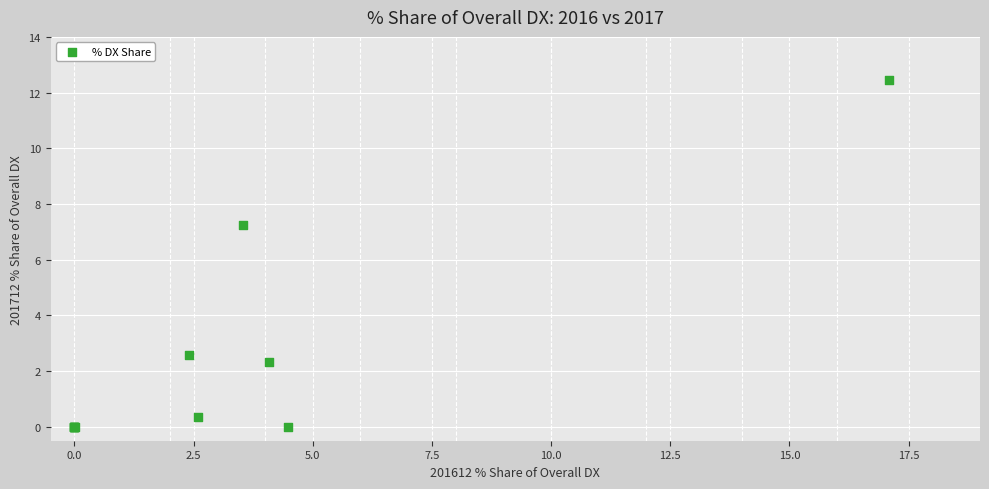

What Y value in the scatter plot is closest to 6?

7.2